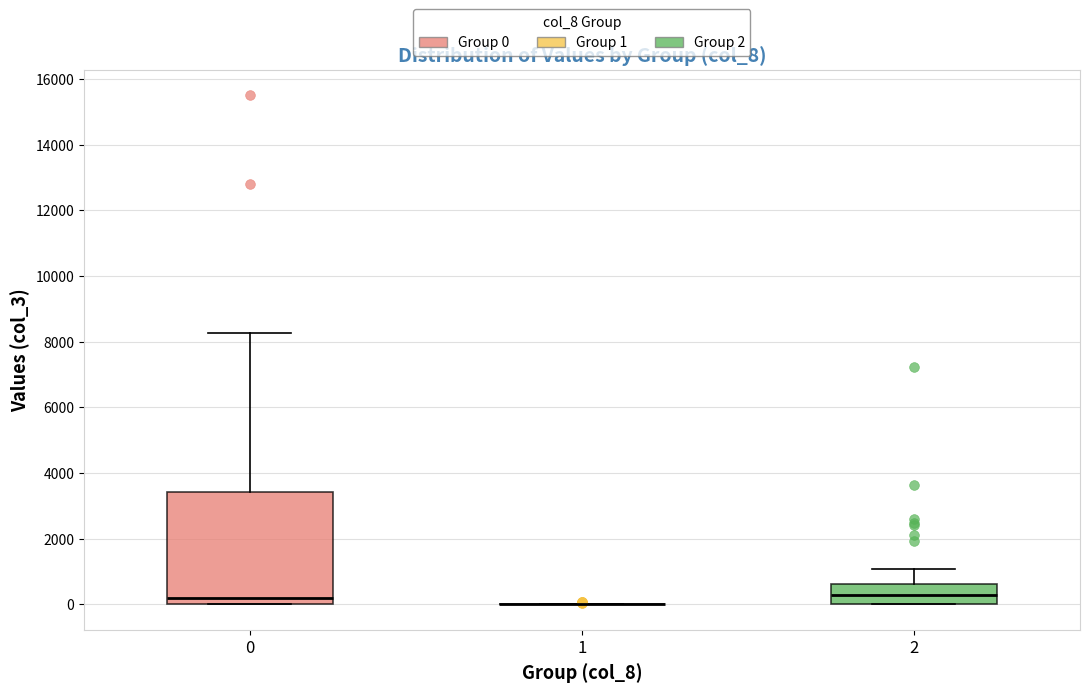

Reading left to right, read every box against the y-axis: the position of its median line, the range the box covers, and the ends of its whiskers. The values are not printed on the chart, so give them approximately, as read against the axis.

0: median 200, box 0 to 3400, whiskers 0 to 8200
1: box collapsed to a line at 0, whiskers 0 to 0
2: median 200, box 0 to 600, whiskers 0 to 1000